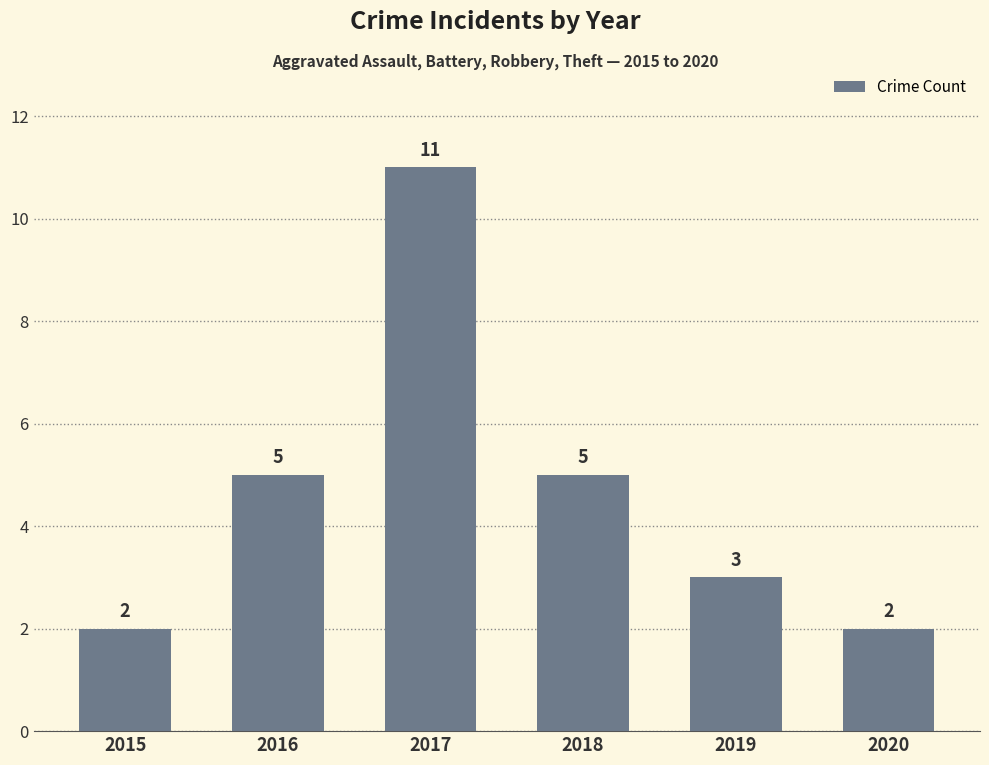

Reading left to right, transcribe all the data shown in this chart.

2	5	11	5	3	2